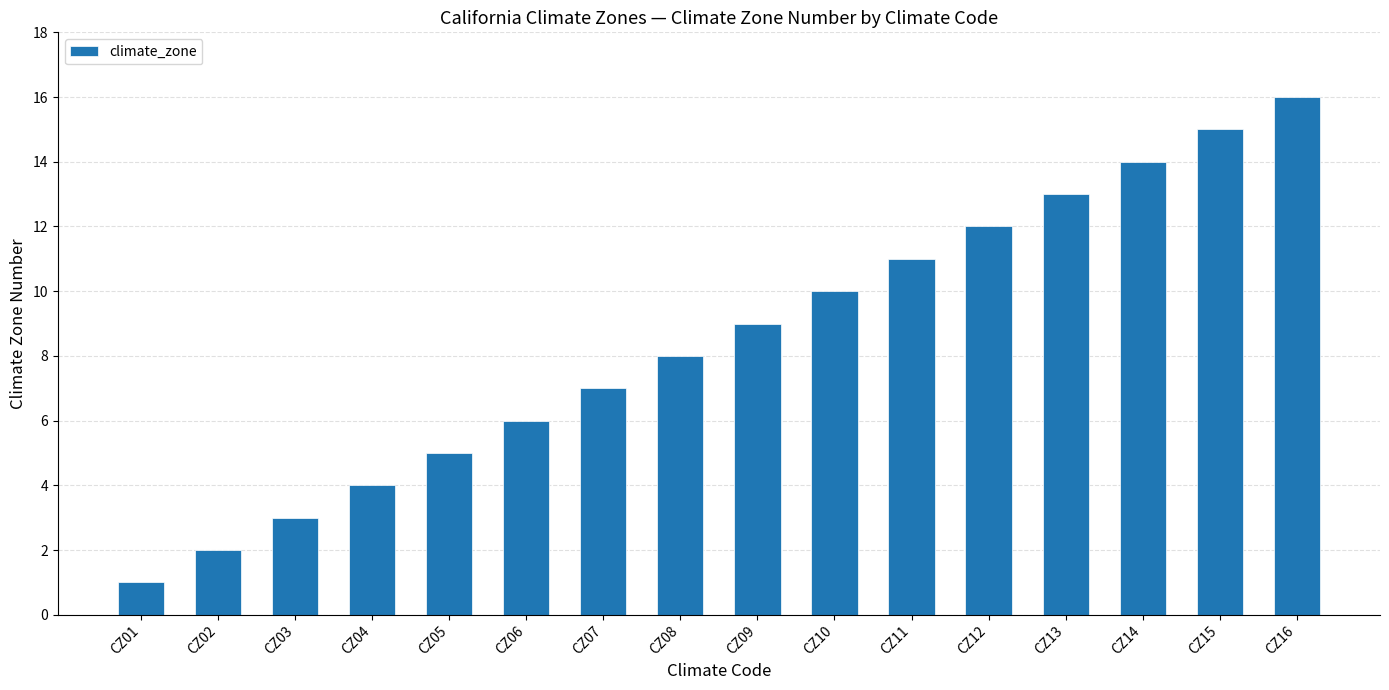

How many bars are there in total?

16